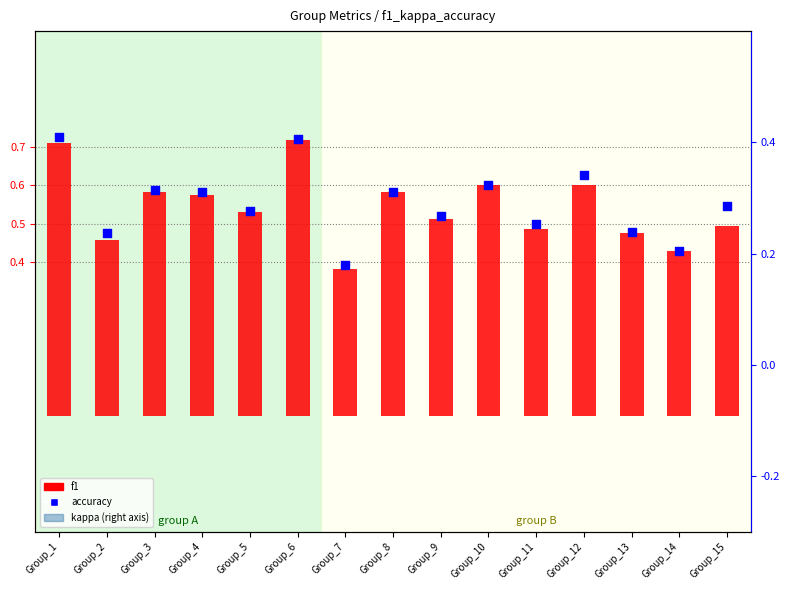

At which category is the sum across all series the highest?

Group_1